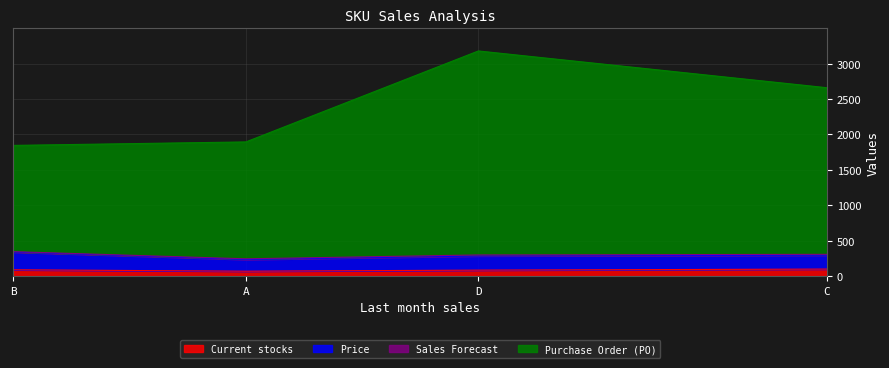

Which series has the largest range (max minus min)?

Purchase Order (PO)